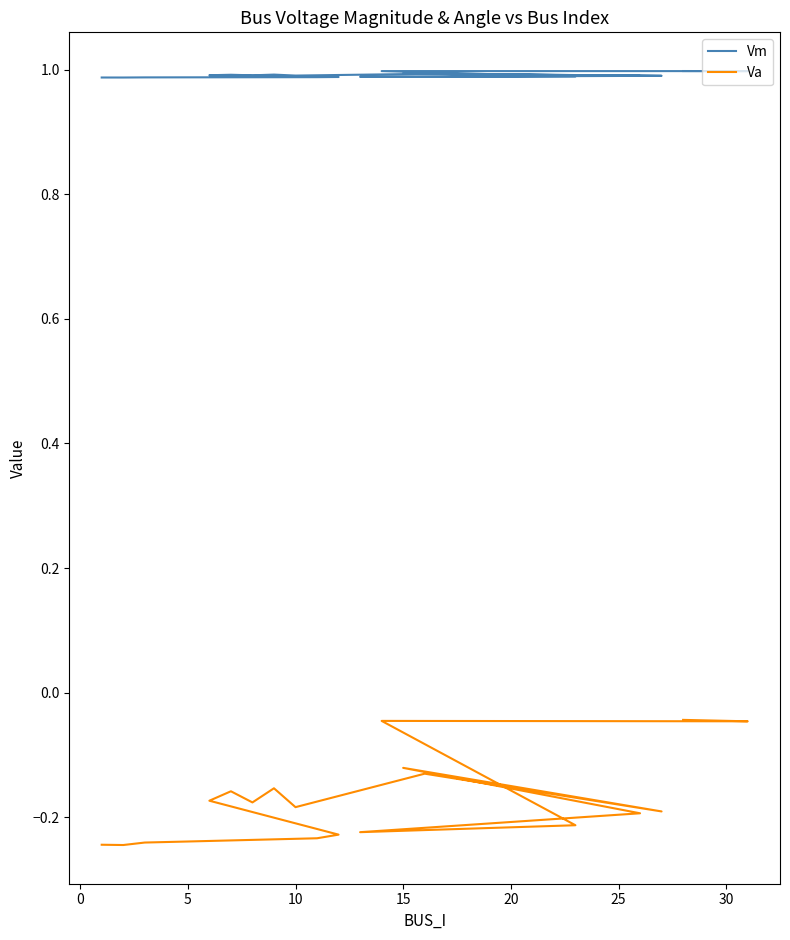

What are all the series names shown in the legend?

Vm, Va